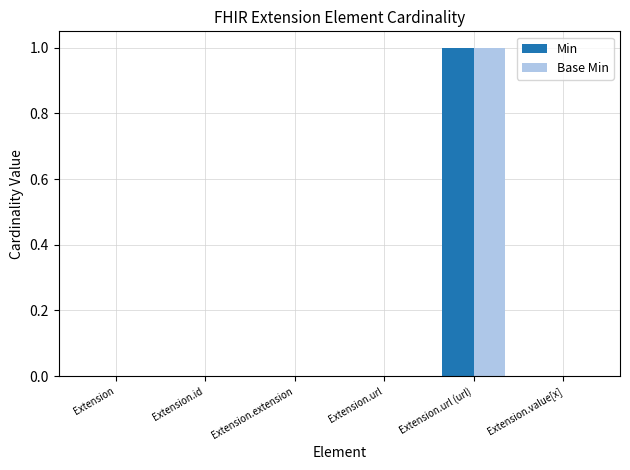

At which category is the sum across all series the highest?

Extension.url (url)